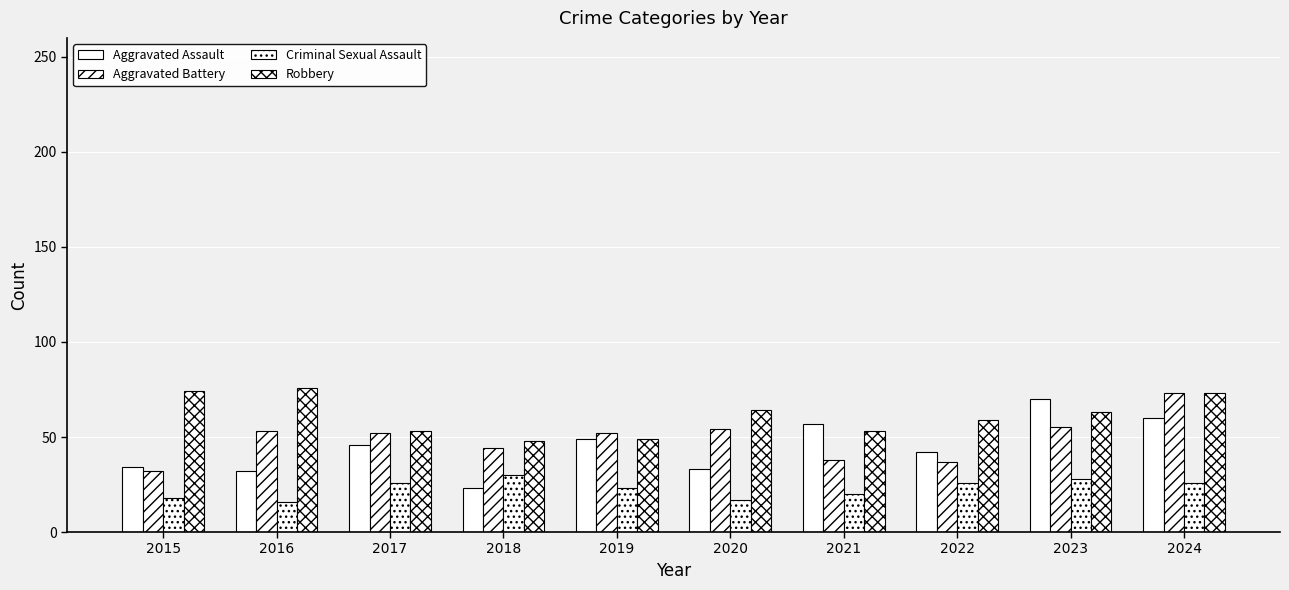

Reading left to right, transcribe all the data shown in this chart.

Aggravated Assault: 34	32	46	23	49	33	57	42	70	60
Aggravated Battery: 32	53	52	44	52	54	38	37	55	73
Criminal Sexual Assault: 18	16	26	30	23	17	20	26	28	26
Robbery: 74	76	53	48	49	64	53	59	63	73